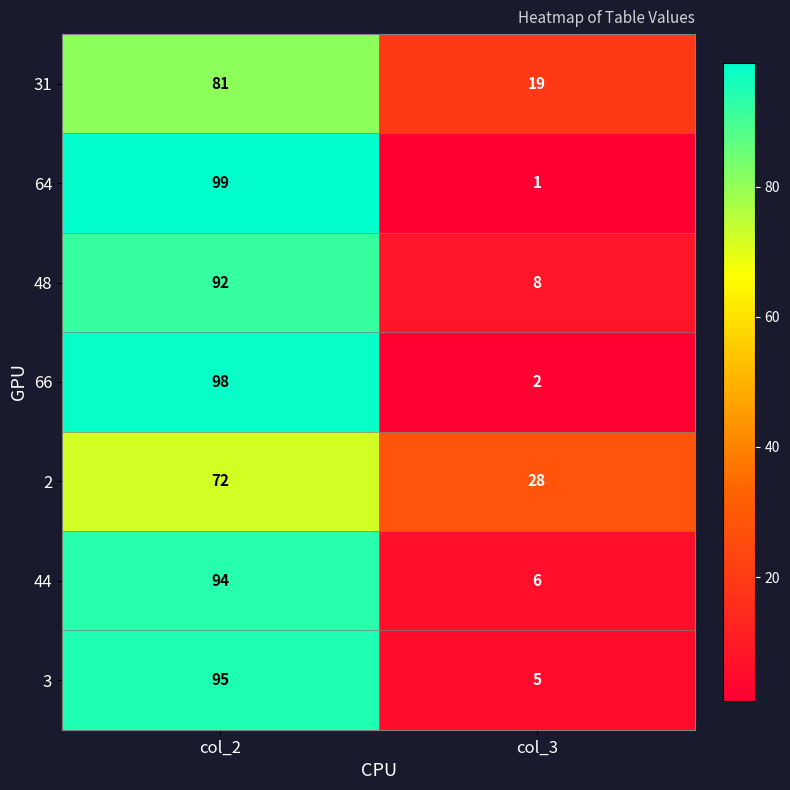

Reading left to right, transcribe all the data shown in this chart.

31: 81	19
64: 99	1
48: 92	8
66: 98	2
2: 72	28
44: 94	6
3: 95	5